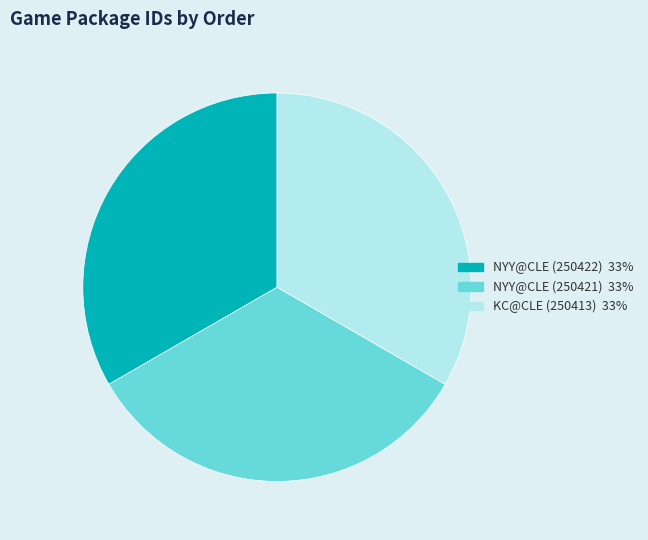

Is there any slice that represents more than half of the pie?

No